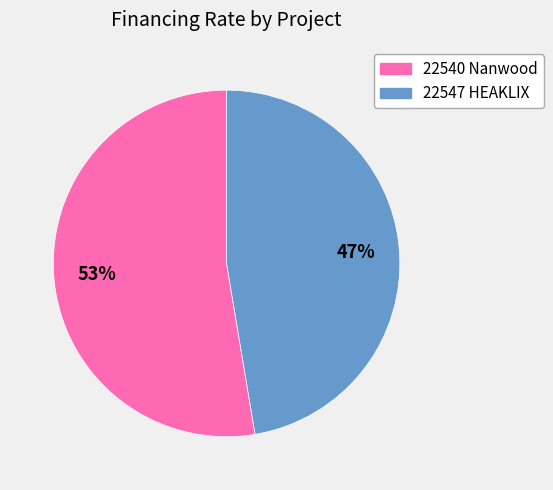

Which slice is the smallest?

22547 HEAKLIX